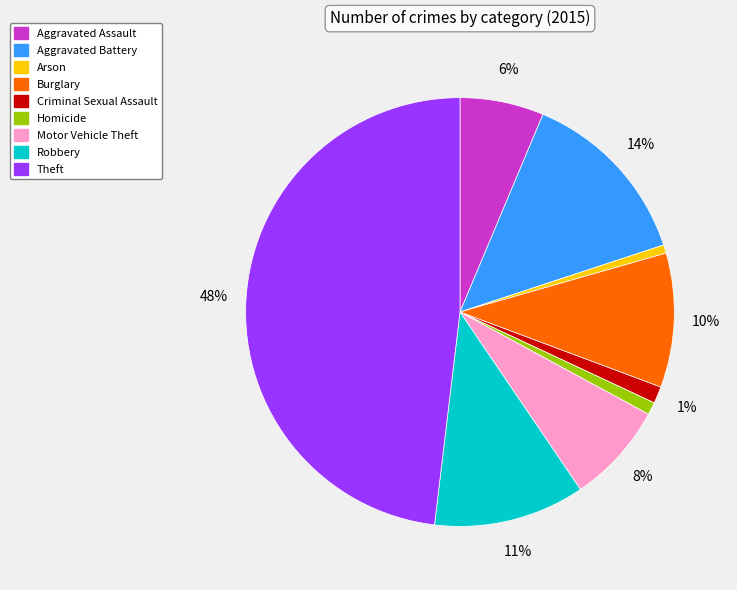

Approximately how many times larger is the value at Motor Vehicle Theft compared to Robbery?

0.7